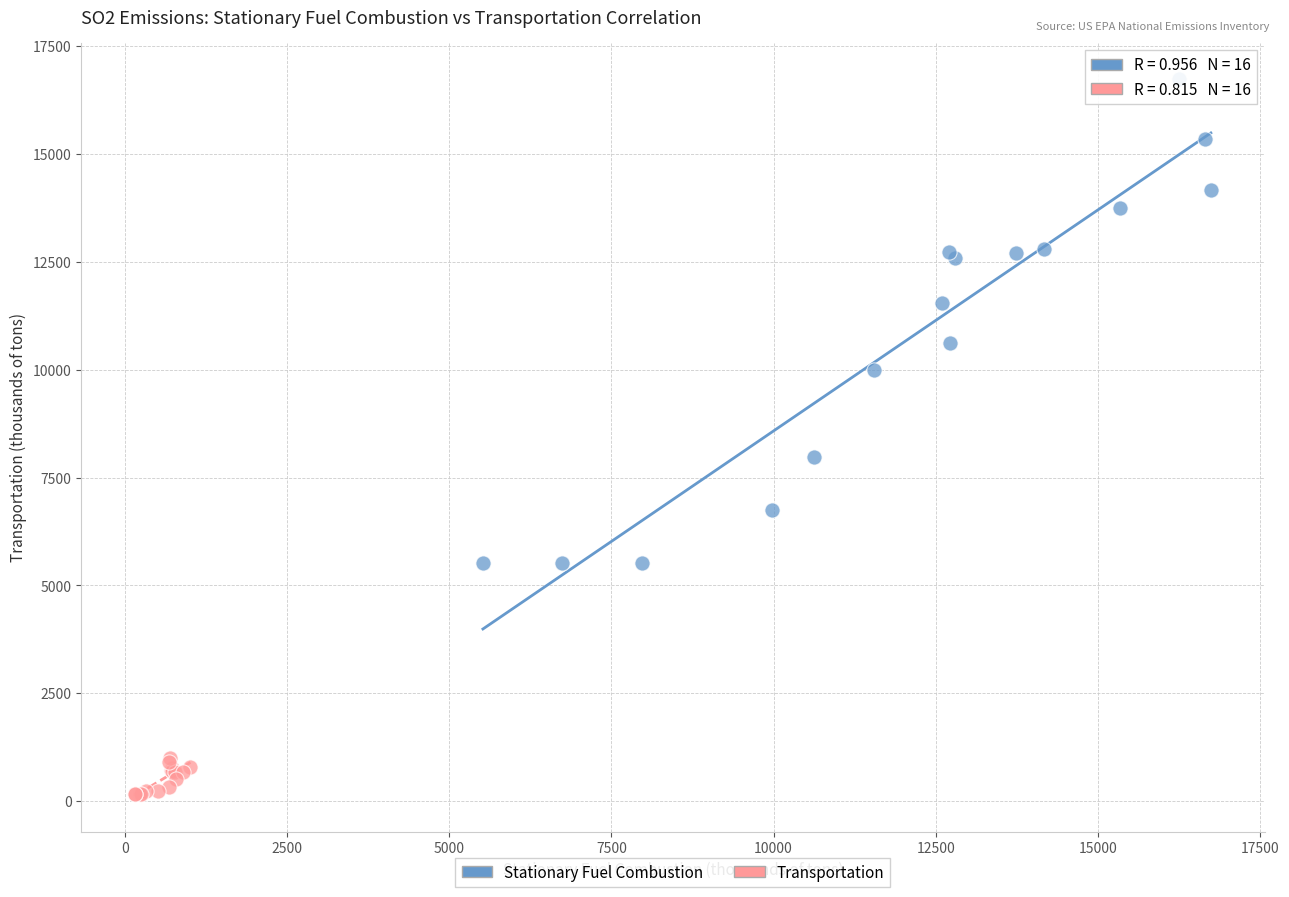

What are all the series names shown in the legend?

Stationary Fuel Combustion, Transportation